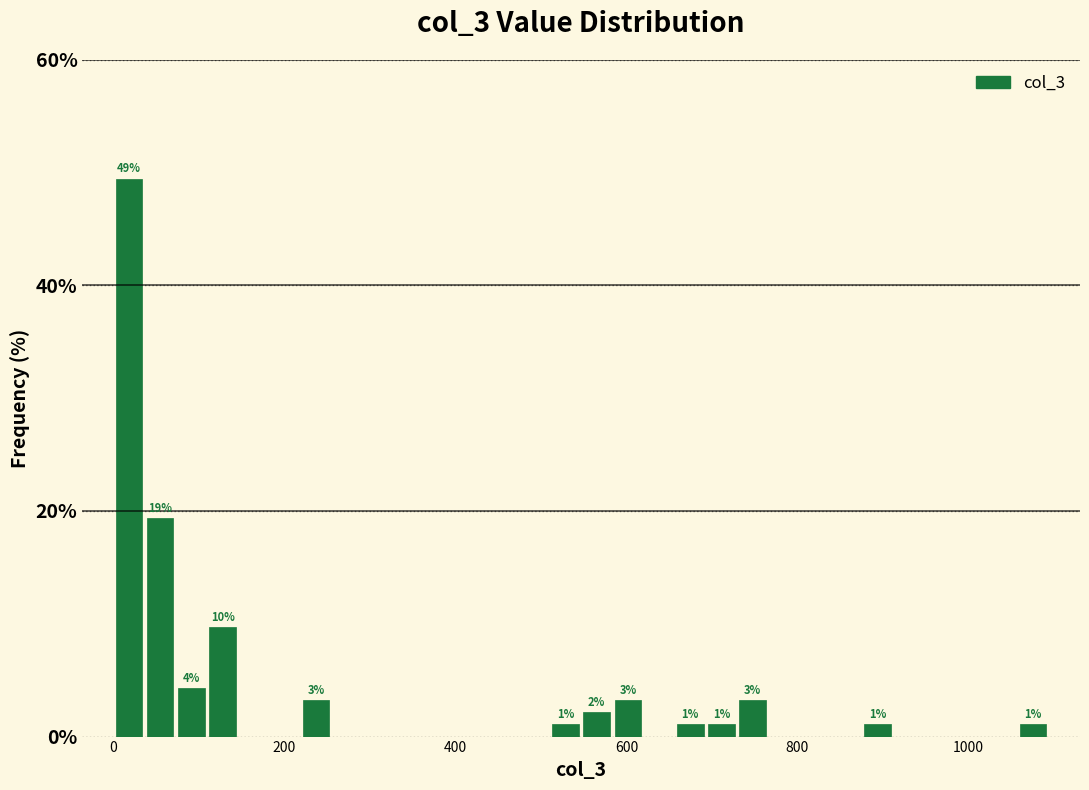

Read against the x-axis, roughly where is the centre of the tallest bar?

20